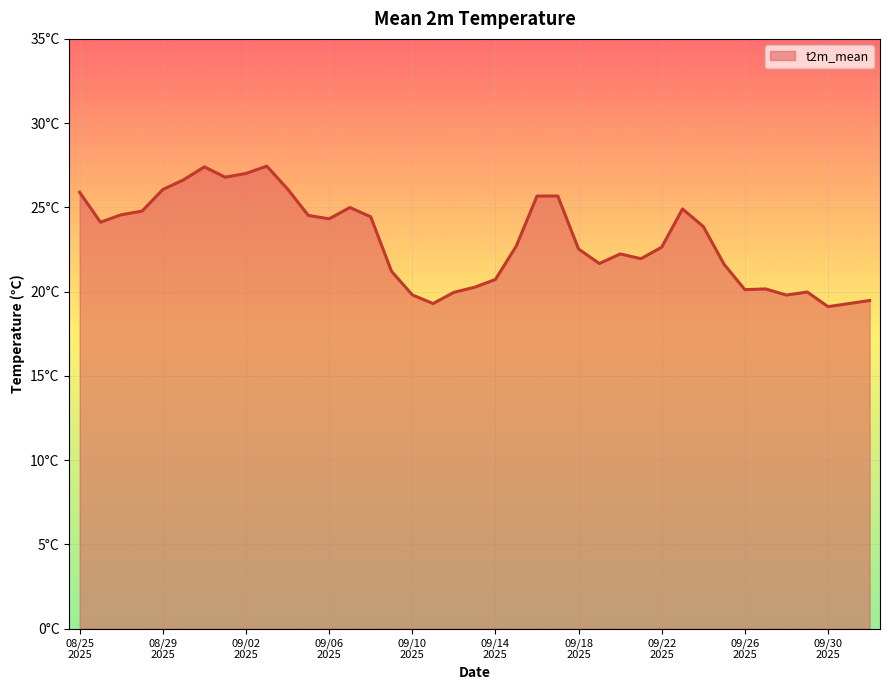

List the labels in order of value, largest first.

20250903, 20250831, 20250902, 20250901, 20250830, 20250904, 20250829, 20250825, 20250917, 20250916, 20250907, 20250923, 20250828, 20250827, 20250905, 20250908, 20250906, 20250826, 20250924, 20250915, 20250922, 20250918, 20250920, 20250921, 20250919, 20250925, 20250909, 20250914, 20250913, 20250927, 20250926, 20250929, 20250912, 20250910, 20250928, 20251002, 20250911, 20251001, 20250930